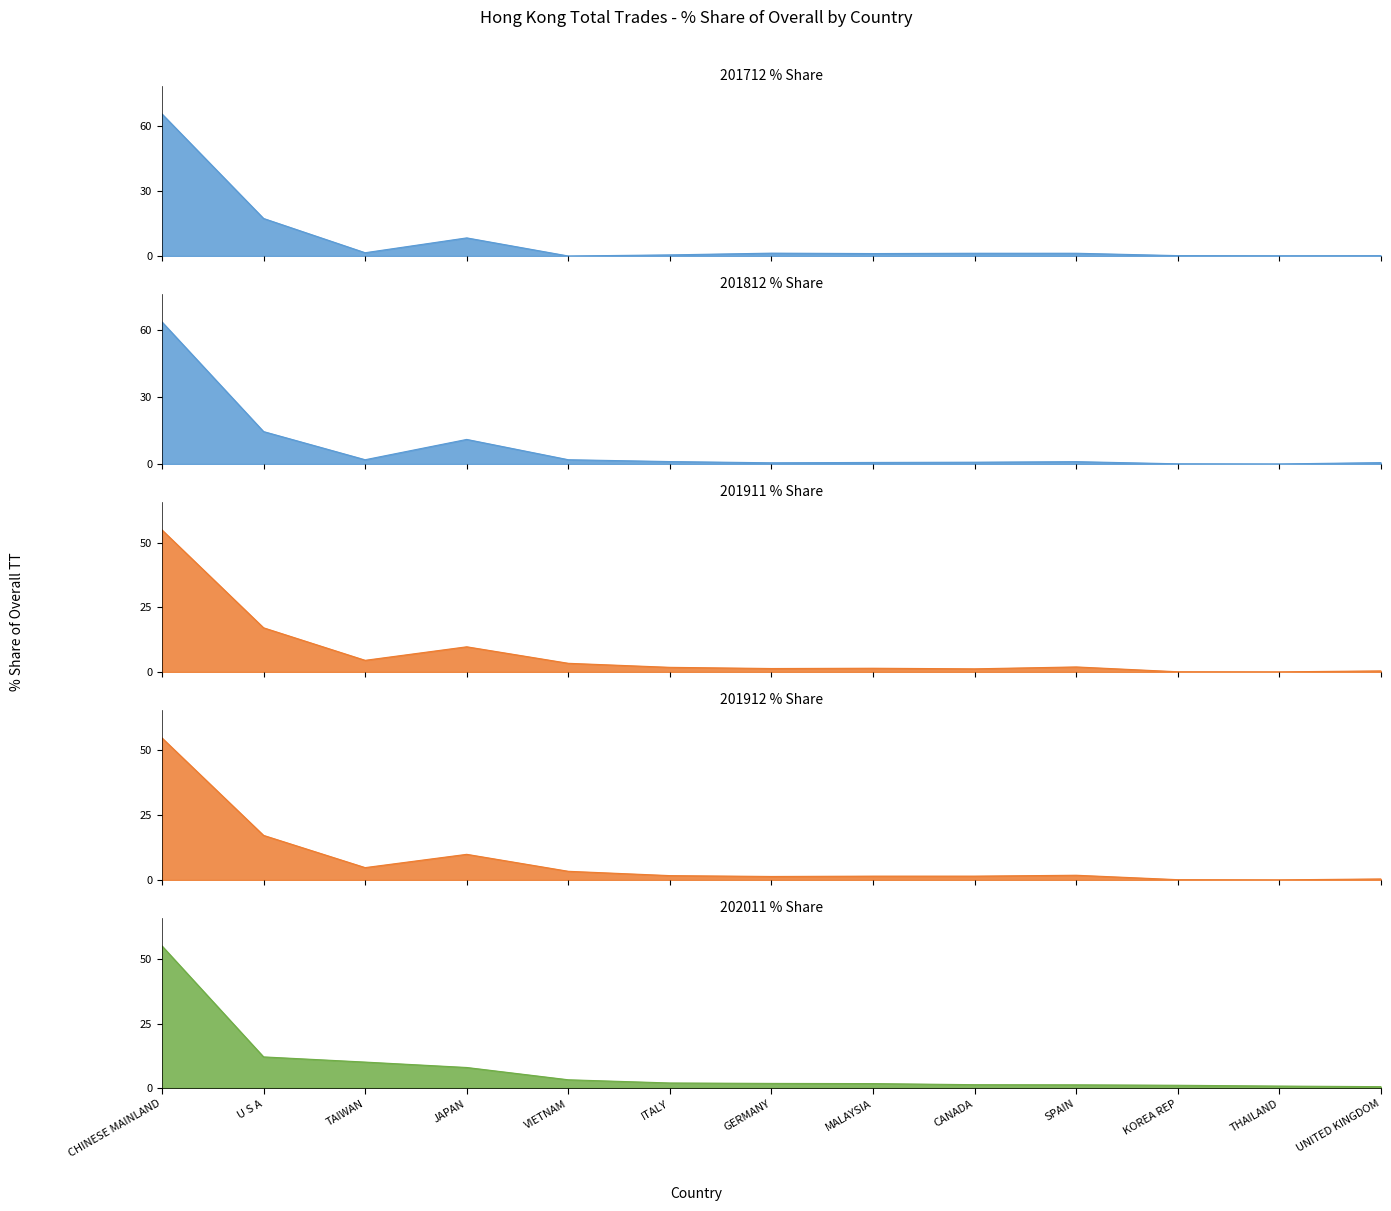

At which category is the sum across all series the highest?

CHINESE MAINLAND